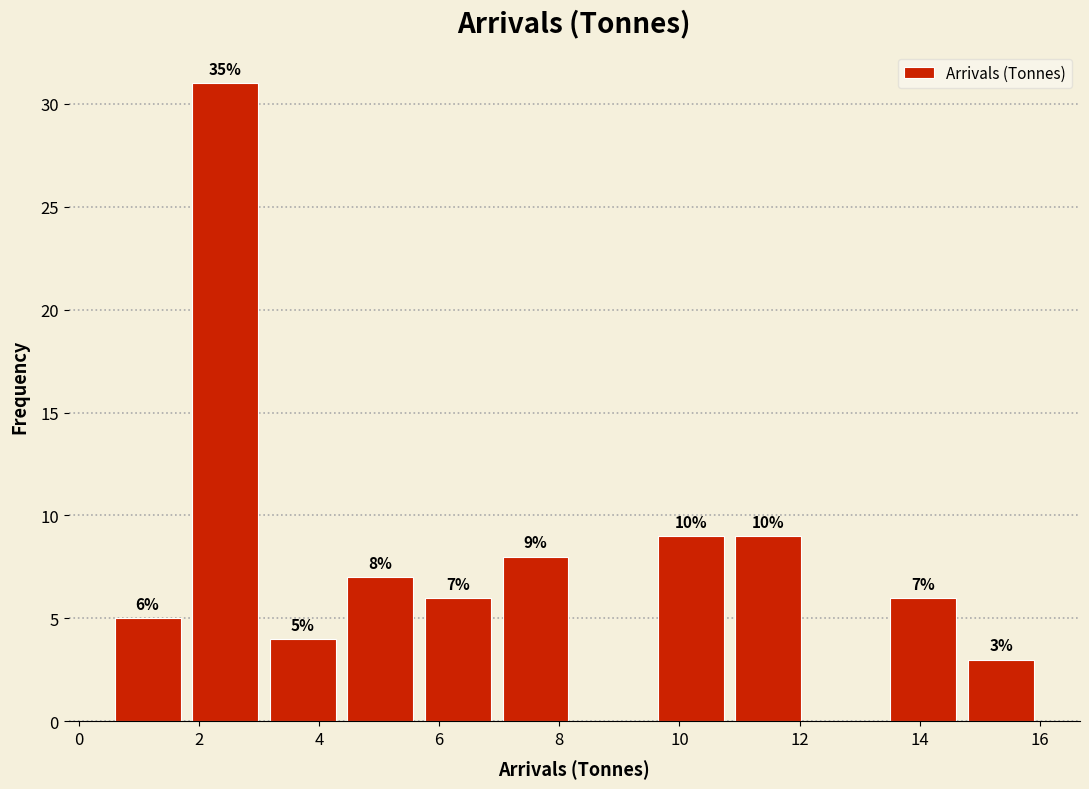

Over which range of the x-axis is the bar tallest?

1.8 to 3.0